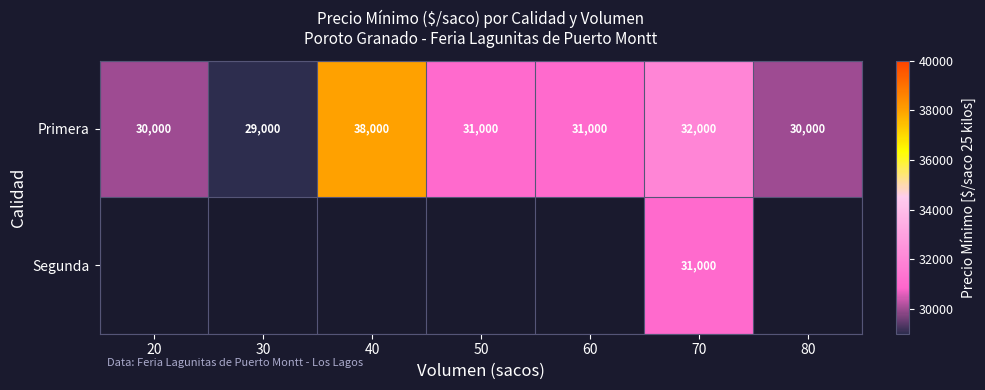

What is the difference between the maximum and second lowest values in the Primera series?

8000